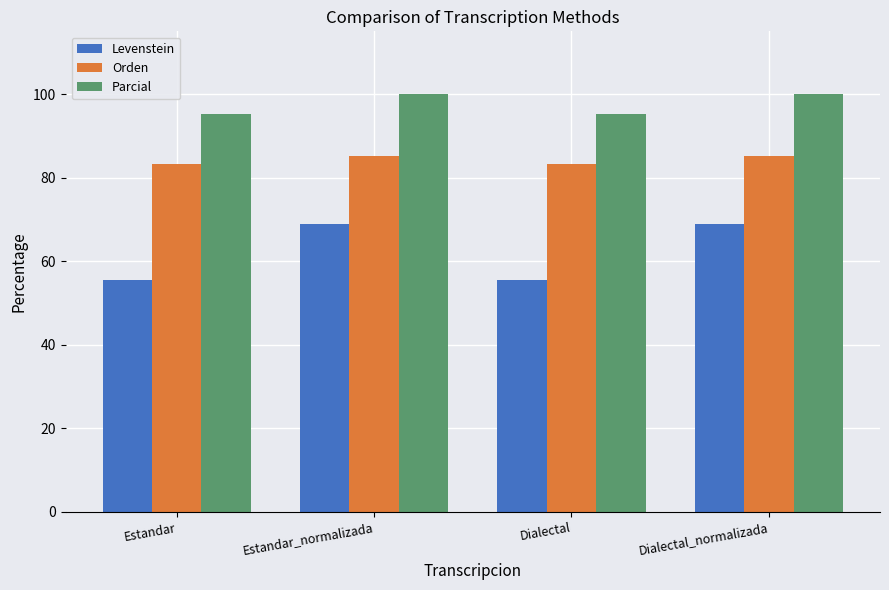

What is the maximum value shown in the chart?

100.0